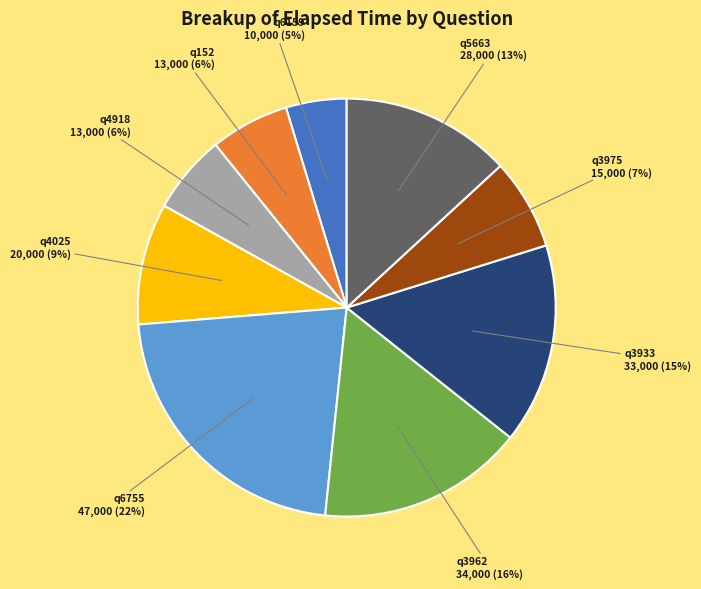

To the nearest percent, what is the average slice percentage?

11%